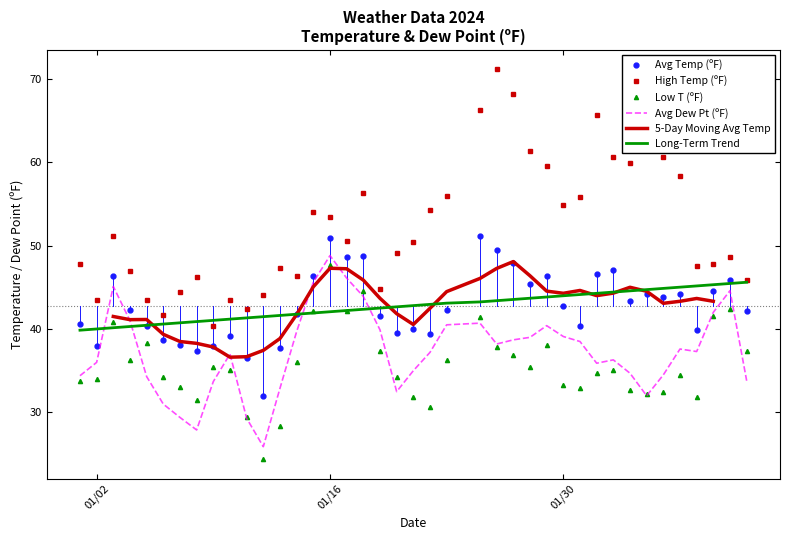

What is the minimum value for Avg Dew Pt (ºF)?

25.9